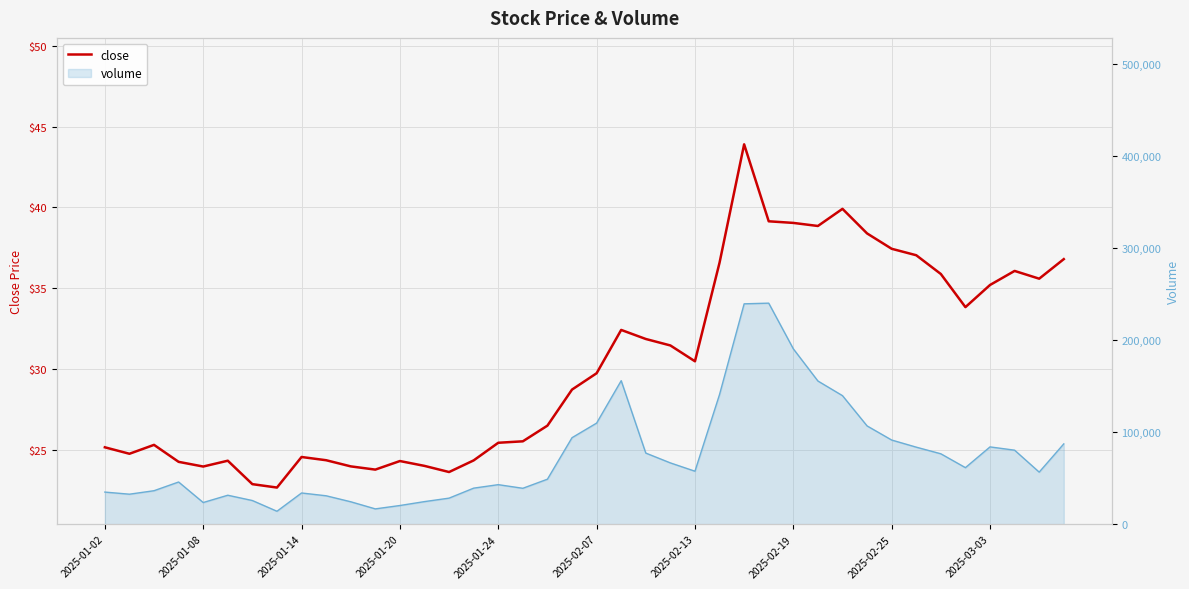

What is the average value?

30.3